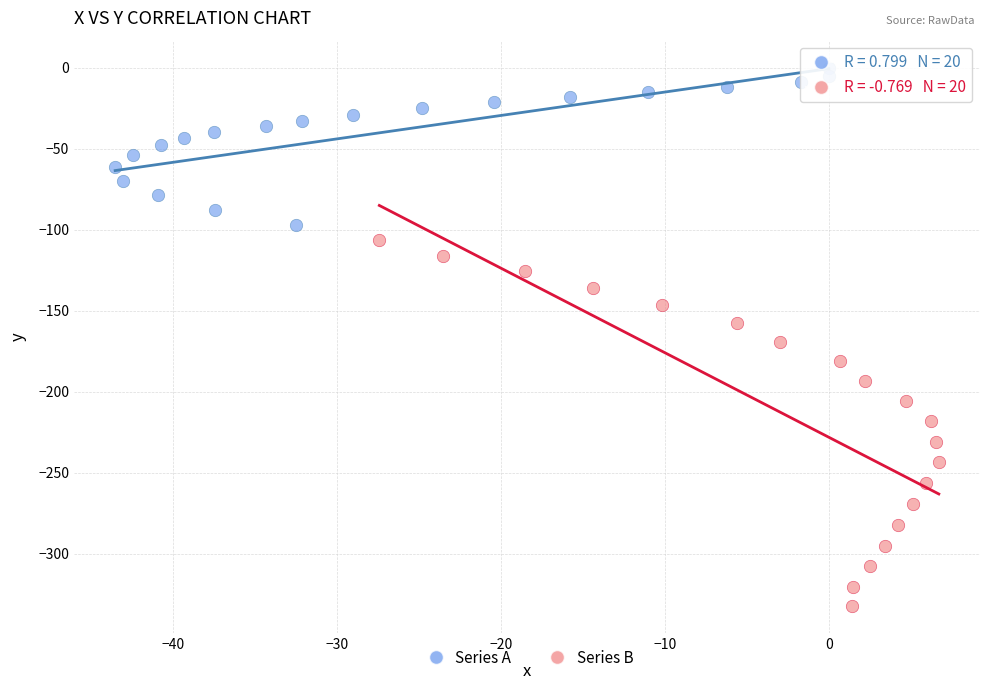

Which series contains the lowest Y value?

Series B